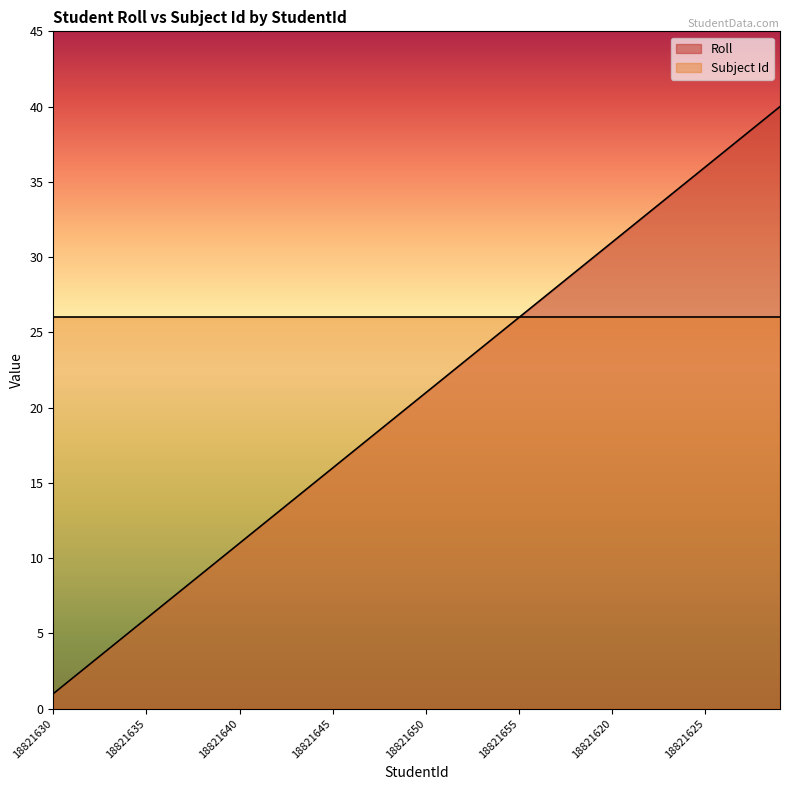

Does the chart have visible grid lines?

No